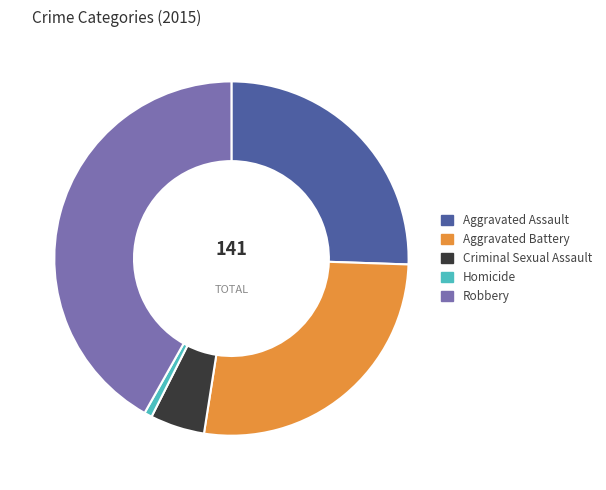

The Aggravated Assault slice represents 20% of the pie. True or false?

False